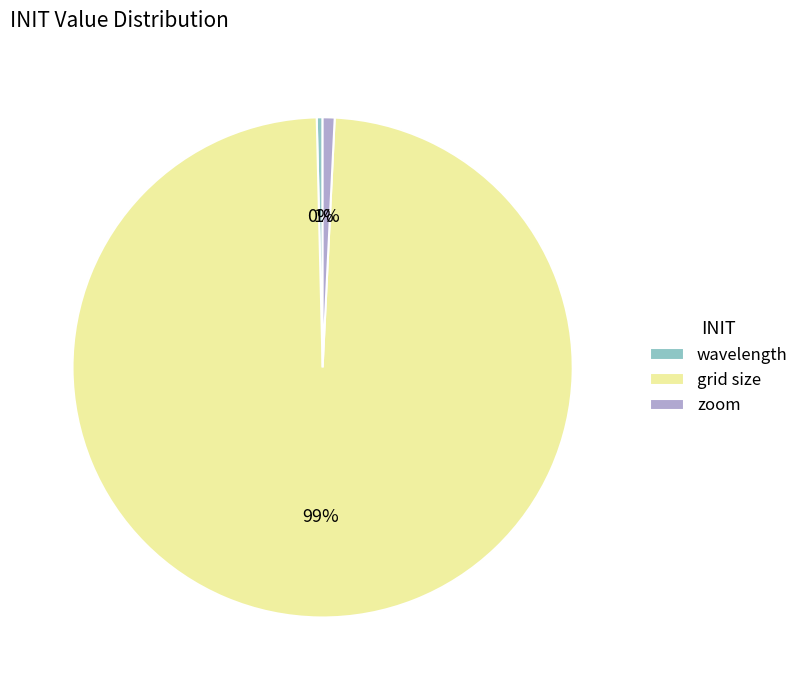

Count the number of slices in the pie.

3